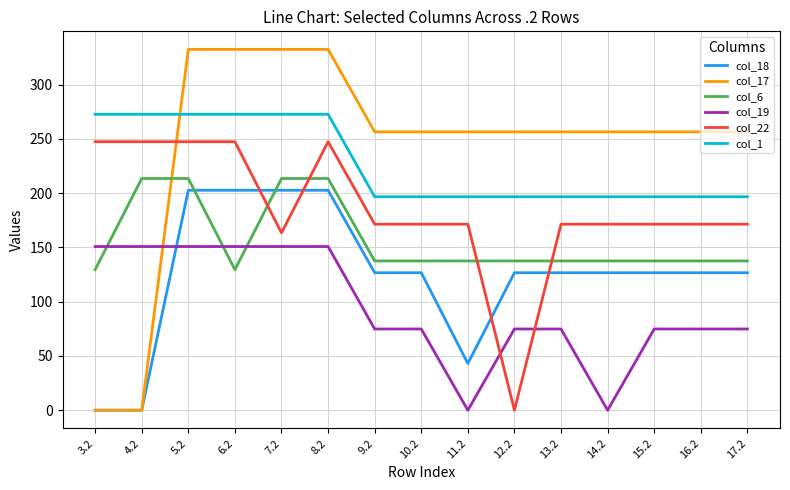

At how many categories does at least one series exceed 213?

15